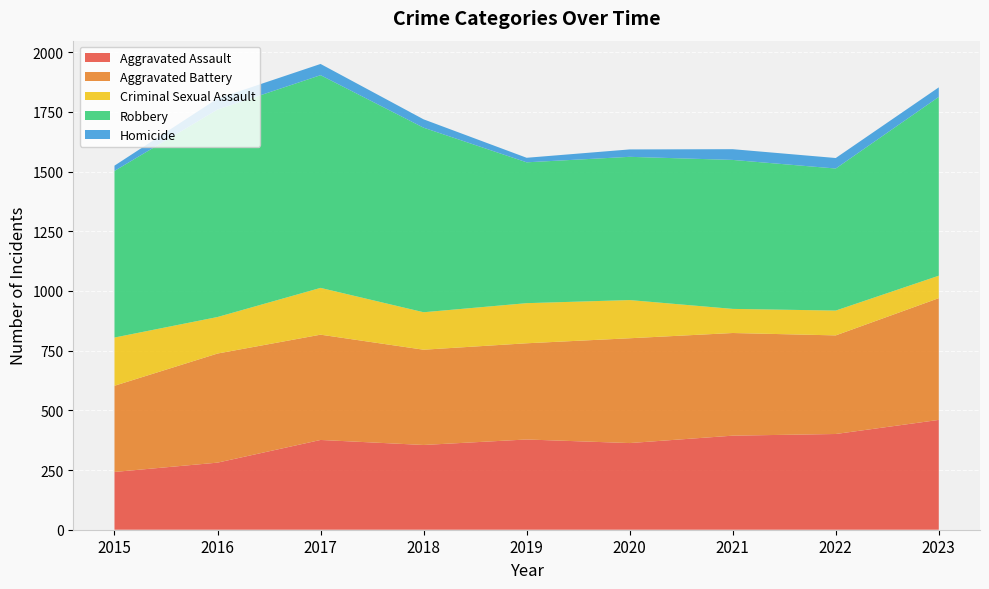

Reading right to left, extract all data points from this chart.

Aggravated Assault: 2023=460	2022=401	2021=394	2020=363	2019=378	2018=355	2017=376	2016=281	2015=242
Aggravated Battery: 2023=510	2022=413	2021=430	2020=439	2019=403	2018=399	2017=441	2016=457	2015=361
Criminal Sexual Assault: 2023=94	2022=104	2021=101	2020=160	2019=168	2018=157	2017=196	2016=153	2015=202
Robbery: 2023=749	2022=595	2021=624	2020=600	2019=590	2018=773	2017=891	2016=869	2015=698
Homicide: 2023=40	2022=44	2021=45	2020=31	2019=19	2018=35	2017=47	2016=46	2015=22